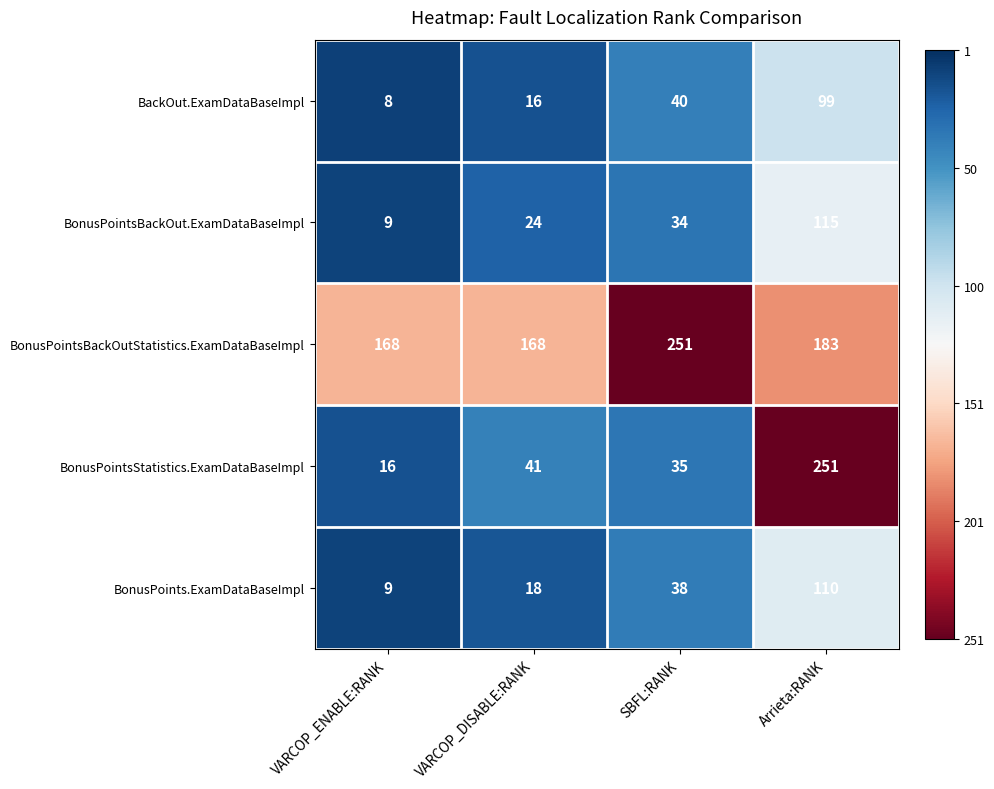

Reading left to right, extract all data points from this chart.

BackOut.ExamDataBaseImpl: VARCOP_ENABLE:RANK=8	VARCOP_DISABLE:RANK=16	SBFL:RANK=40	Arrieta:RANK=99
BonusPointsBackOut.ExamDataBaseImpl: VARCOP_ENABLE:RANK=9	VARCOP_DISABLE:RANK=24	SBFL:RANK=34	Arrieta:RANK=115
BonusPointsBackOutStatistics.ExamDataBaseImpl: VARCOP_ENABLE:RANK=168	VARCOP_DISABLE:RANK=168	SBFL:RANK=251	Arrieta:RANK=183
BonusPointsStatistics.ExamDataBaseImpl: VARCOP_ENABLE:RANK=16	VARCOP_DISABLE:RANK=41	SBFL:RANK=35	Arrieta:RANK=251
BonusPoints.ExamDataBaseImpl: VARCOP_ENABLE:RANK=9	VARCOP_DISABLE:RANK=18	SBFL:RANK=38	Arrieta:RANK=110